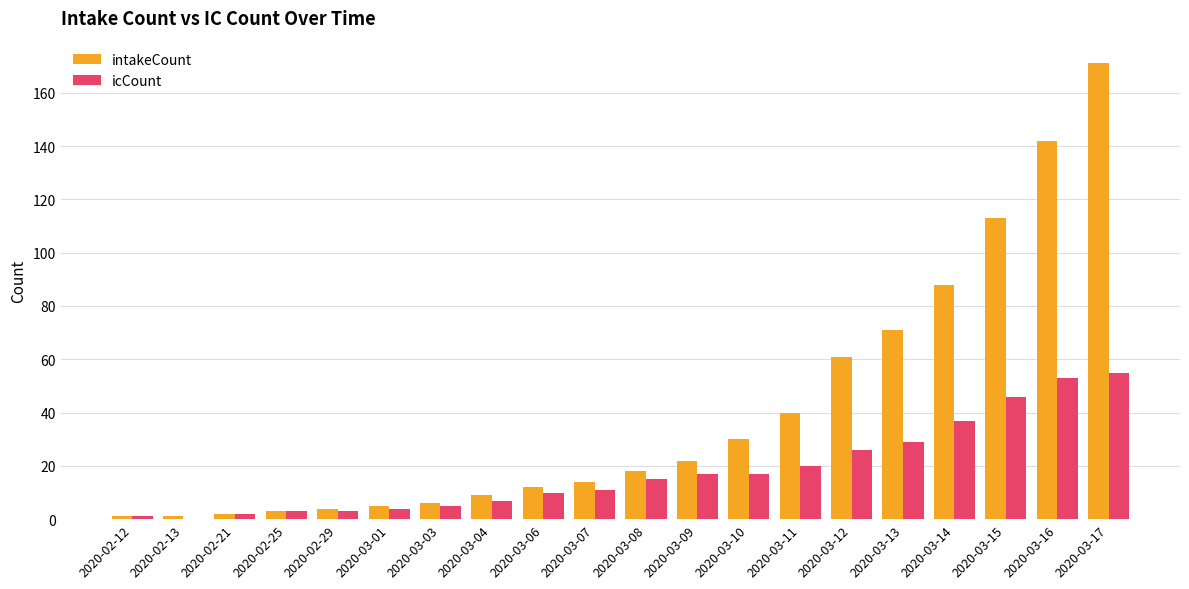

Reading left to right, list all the values displayed in this chart.

intakeCount: 1	1	2	3	4	5	6	9	12	14	18	22	30	40	61	71	88	113	142	171
icCount: 1	0	2	3	3	4	5	7	10	11	15	17	17	20	26	29	37	46	53	55